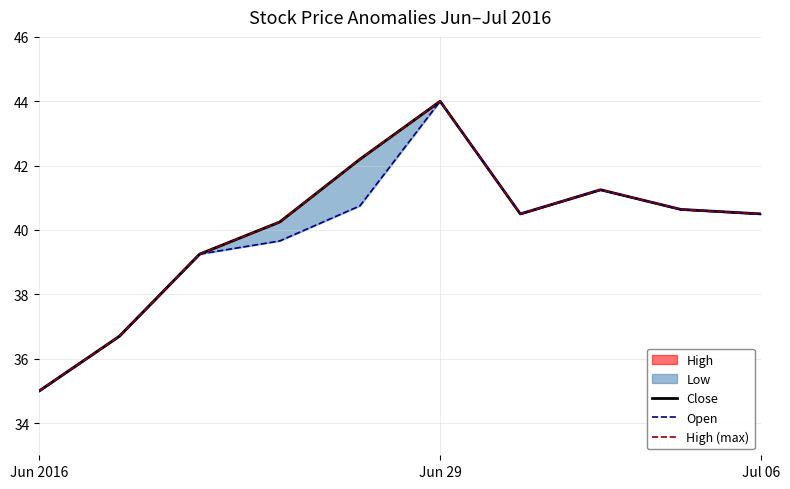

How many data points in Open are above 40?

6